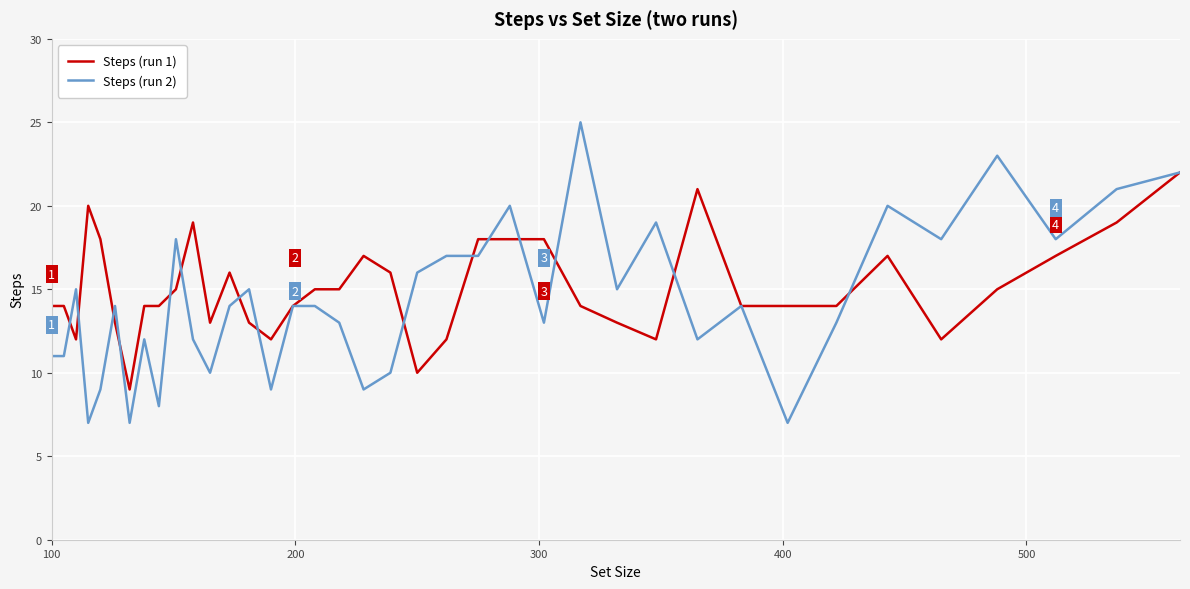

What is the maximum value for Steps (run 1)?

22